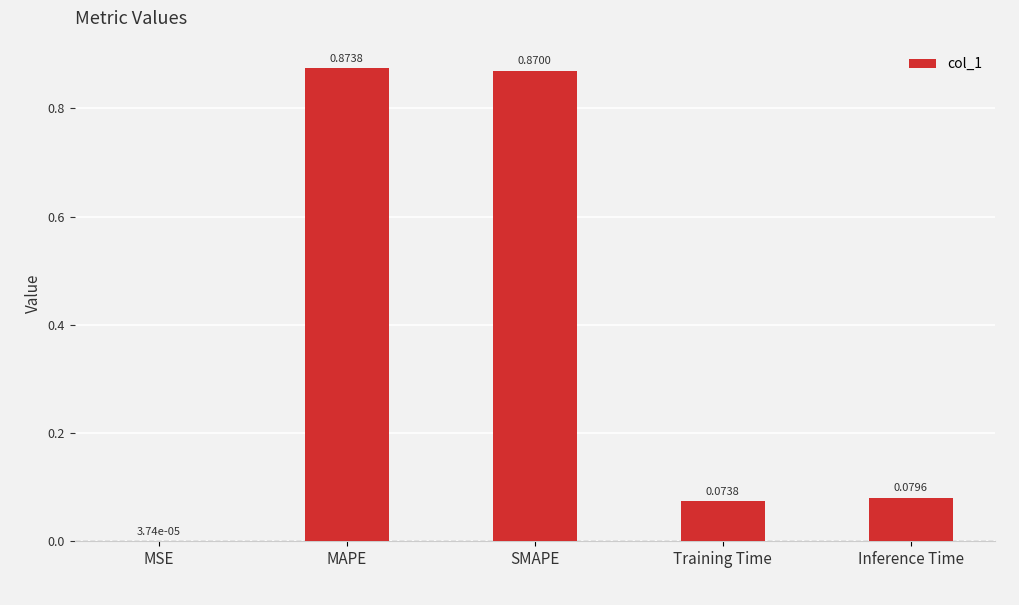

At which label is the value closest to 0?

MSE